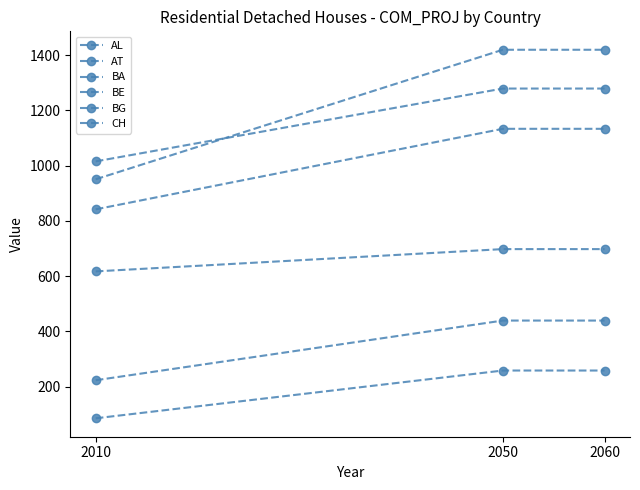

How many lines are shown in the chart?

6